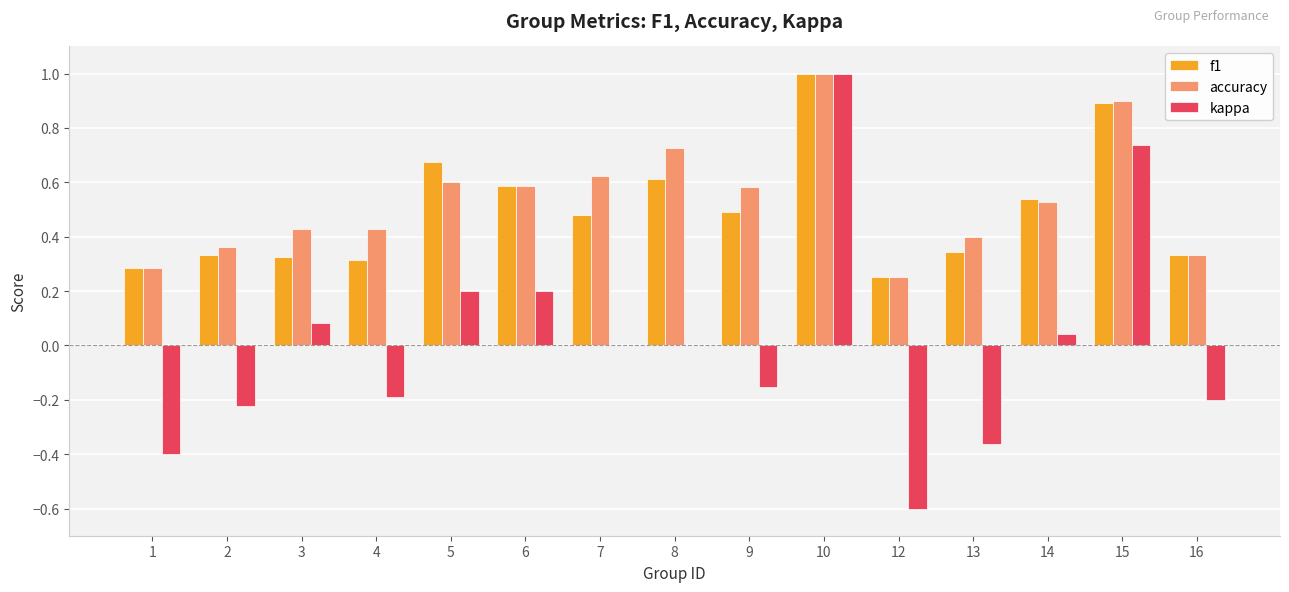

How many distinct data groups are displayed?

3